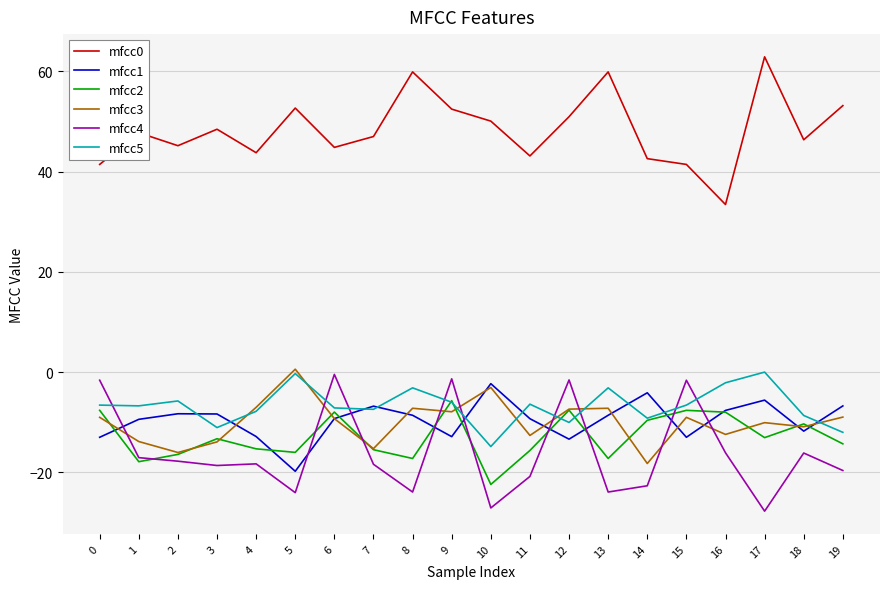

True or false: mfcc5 and mfcc0 cross at least once.

False